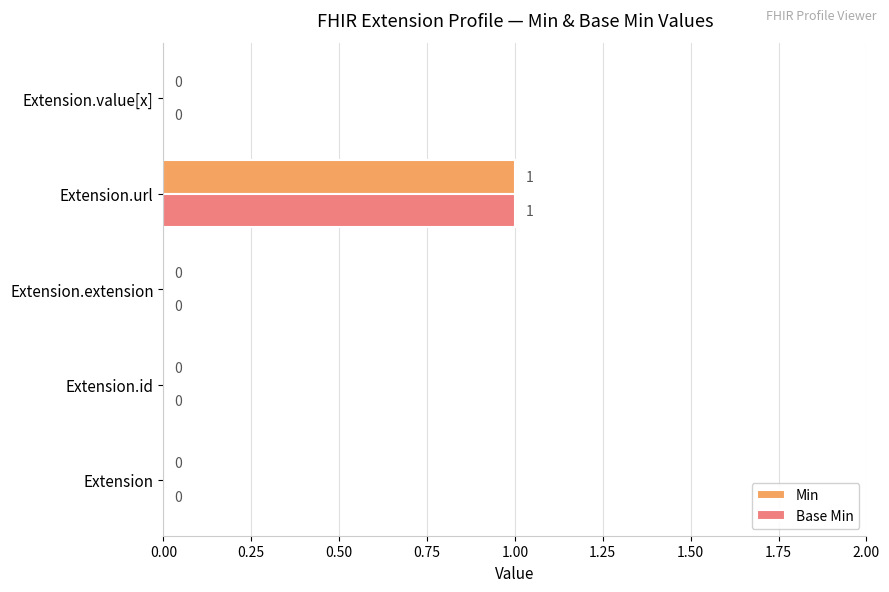

The value of Min at Extension.id is 0. True or false?

True